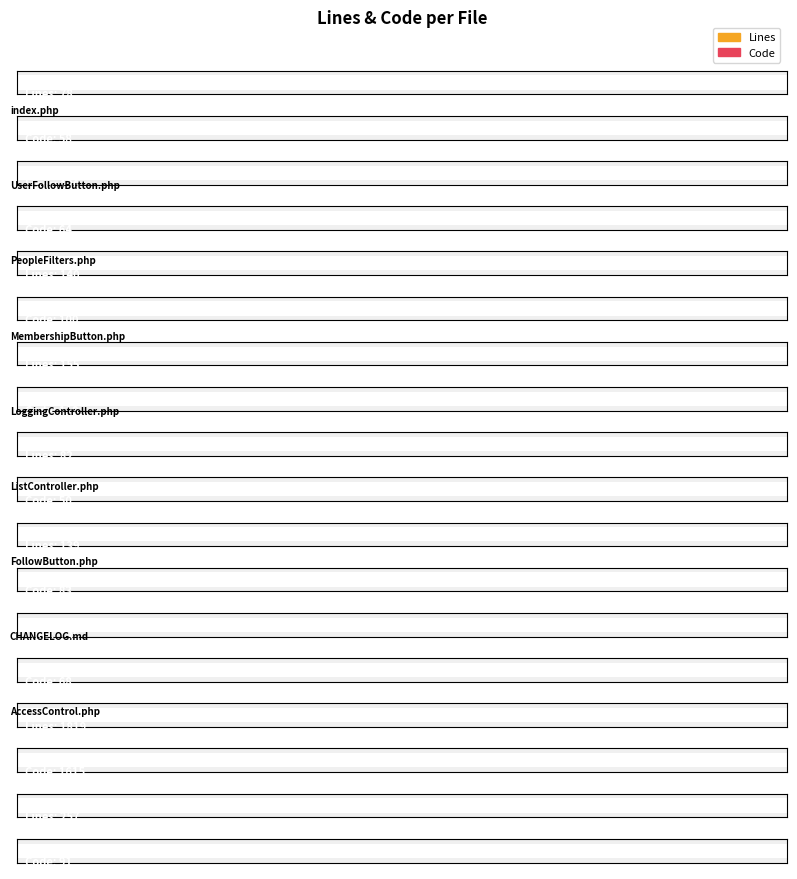

What value does the Lines series have at FollowButton.php?

135